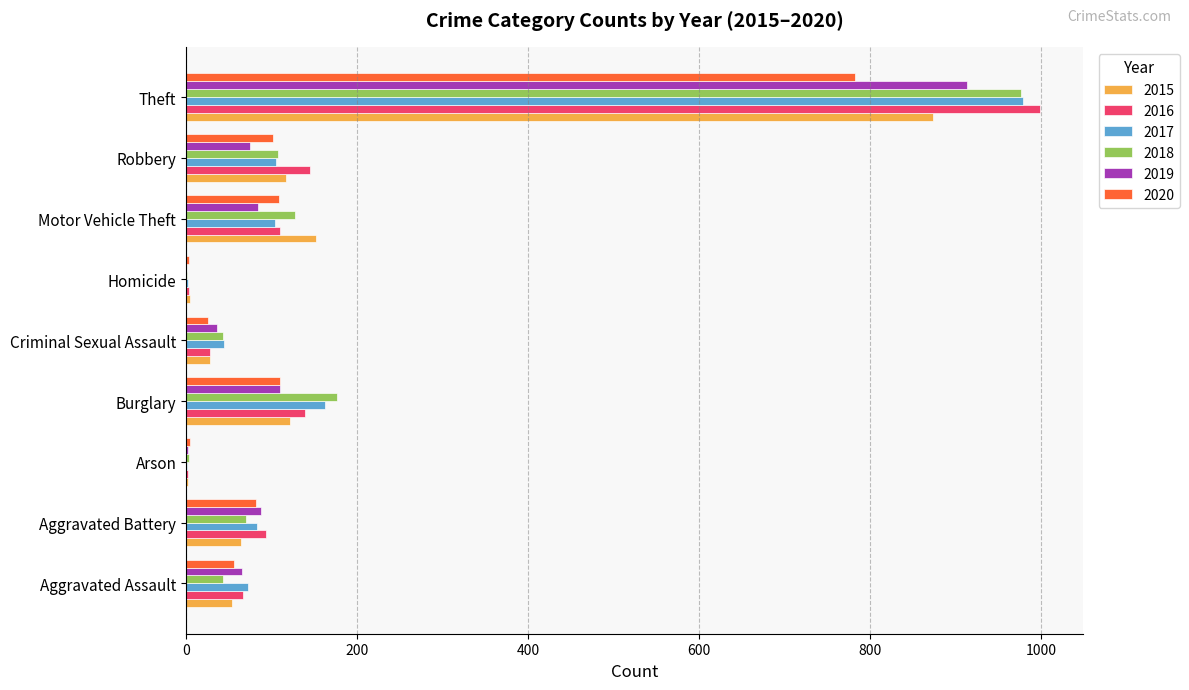

What is the sum of the 2018 values at Robbery and Aggravated Battery?

177